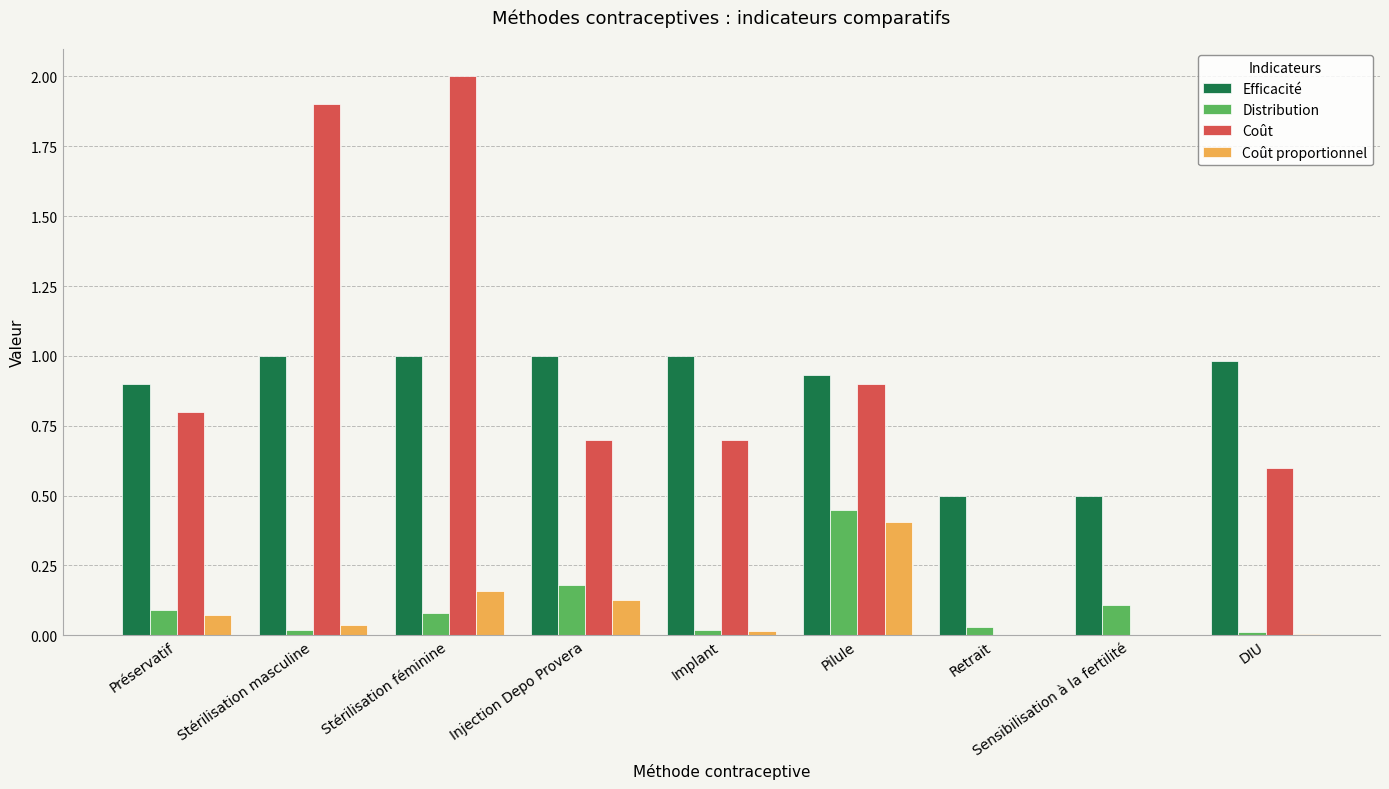

Read the Efficacité value at Injection Depo Provera.

1.0